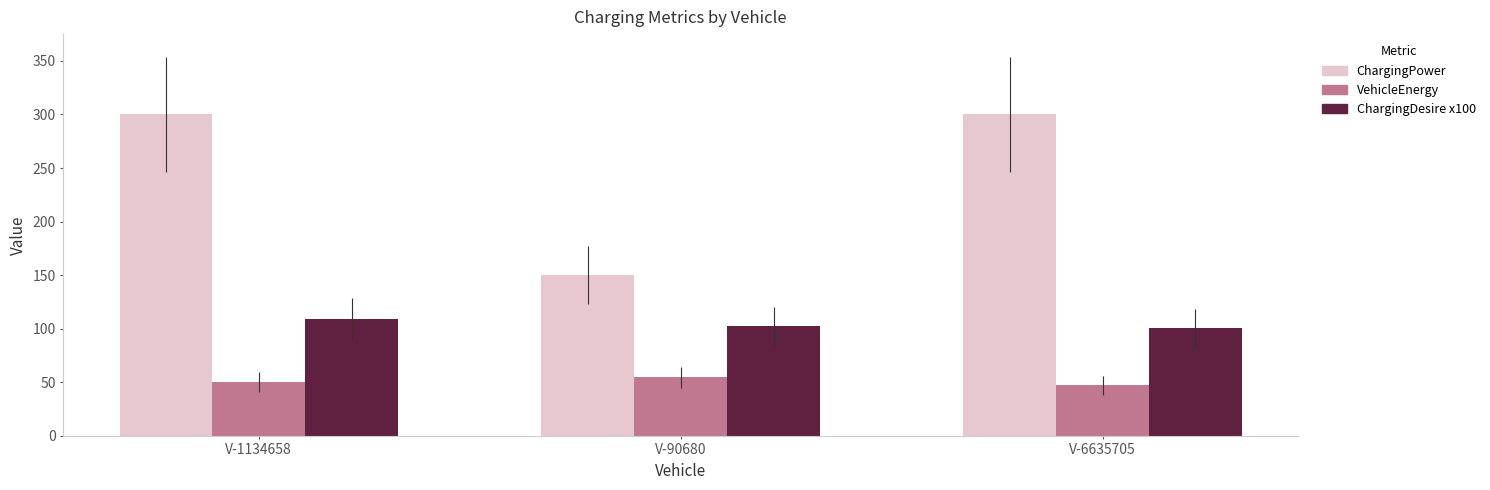

Which series has the widest spread of values?

ChargingPower